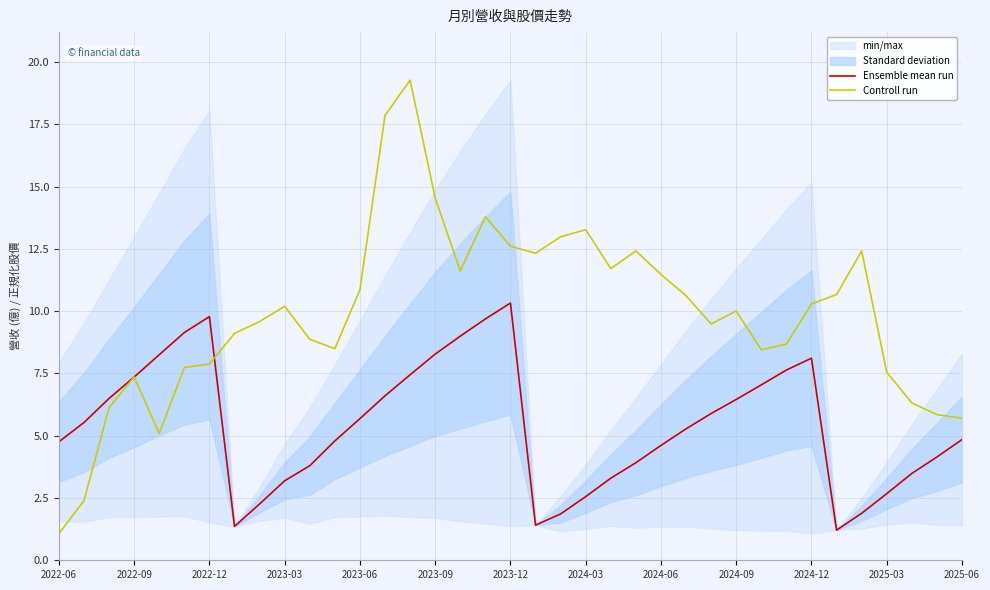

What is the total value across all series at 14?

26.7